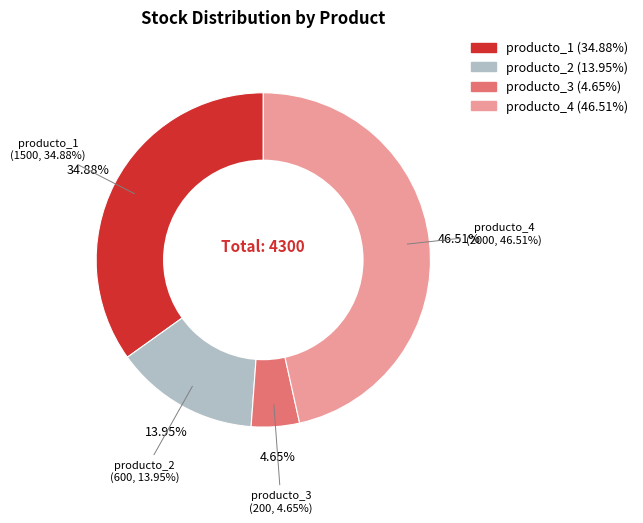

How much of the chart is everything except producto_1?

65.1%